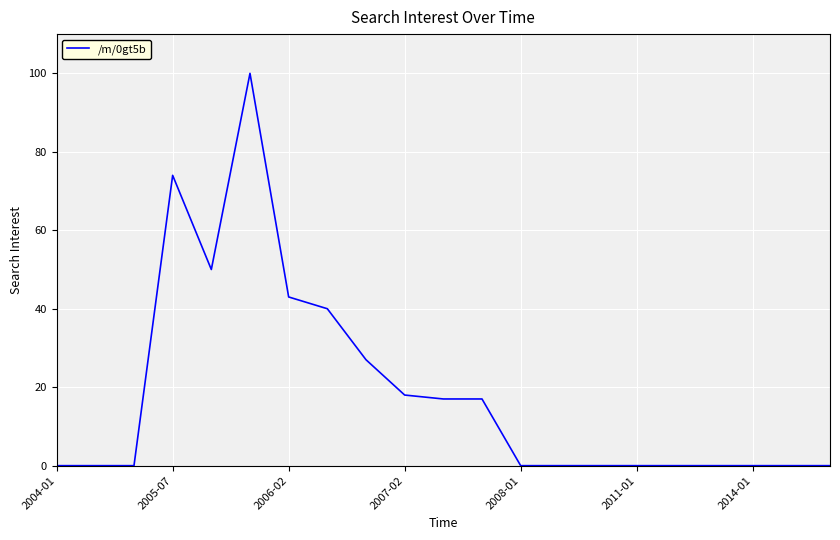

What is the difference between the maximum and minimum values?

100